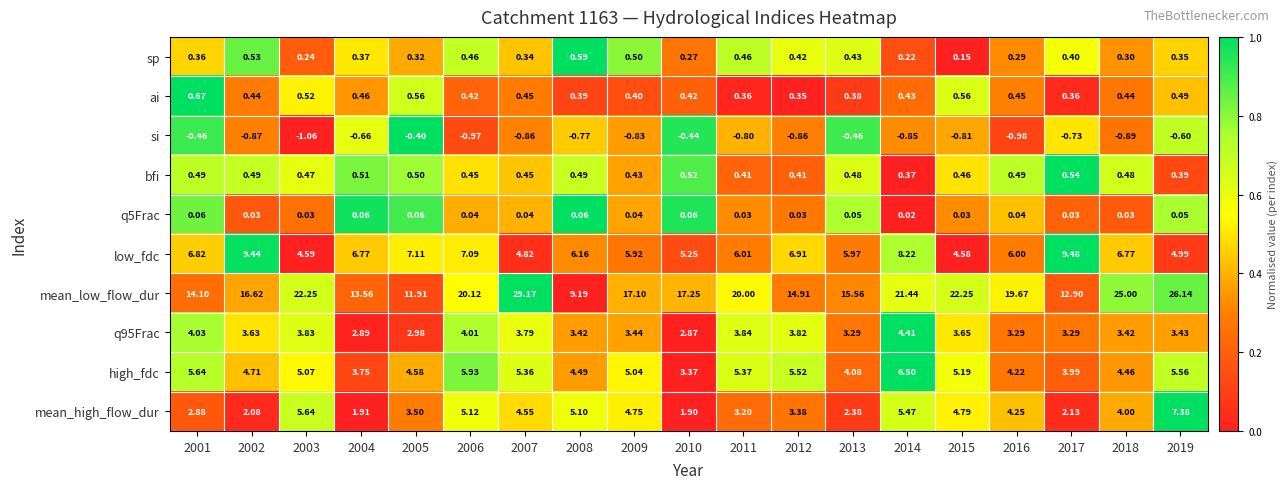

Which series has the widest spread of values?

mean_low_flow_dur